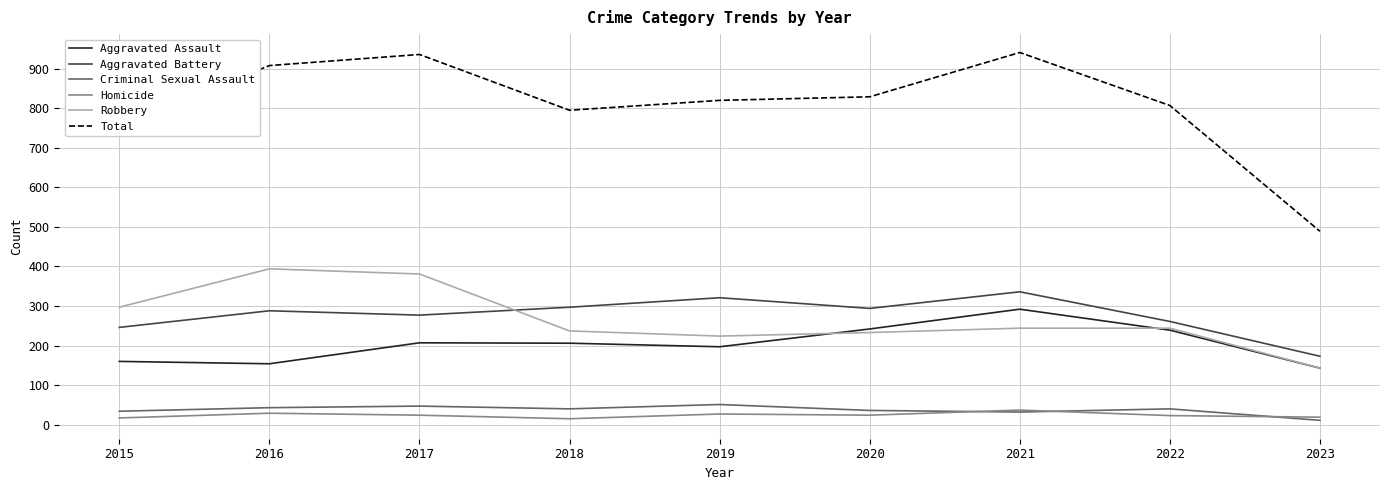

In Homicide, how many points are higher than both neighbors (excluding endpoints)?

3